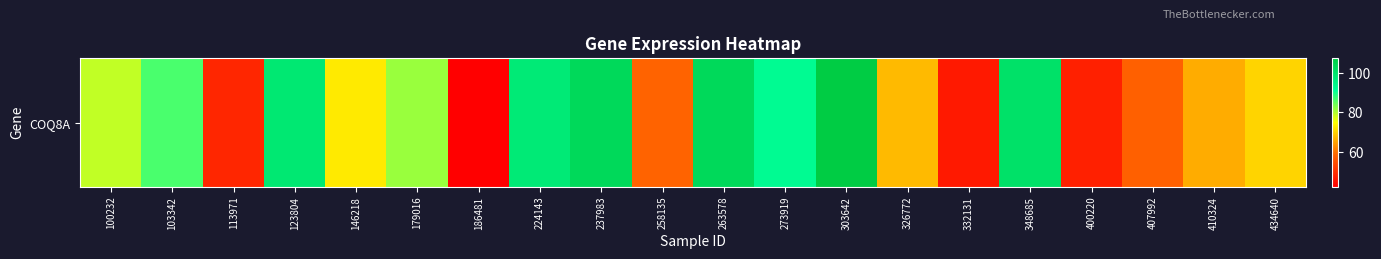

What is the ratio of the value at 273919 to the value at 103342?

1.1